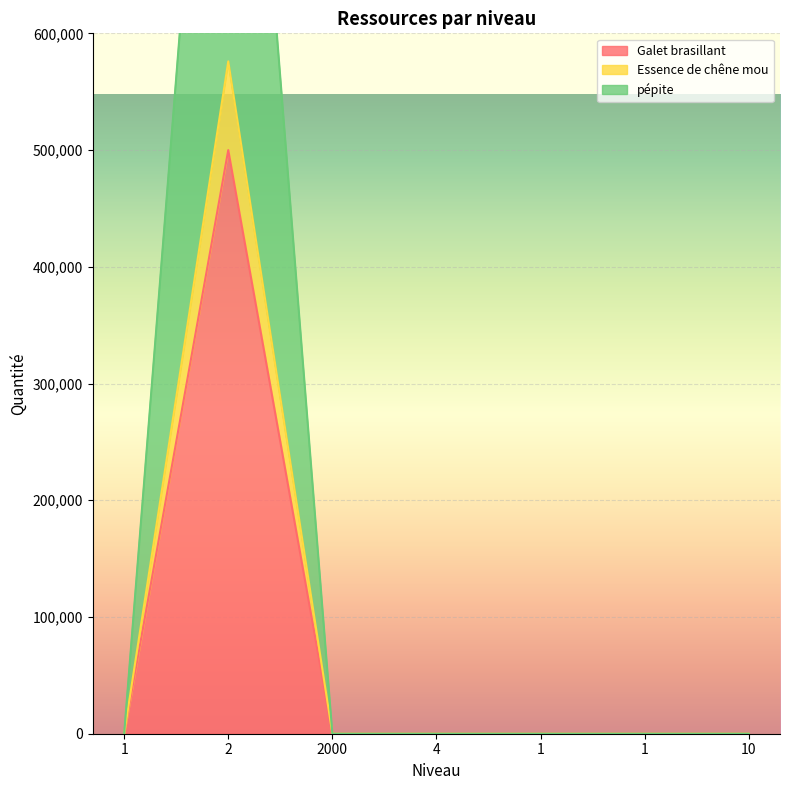

Which series changed the most between 2000 and 1?

Galet brasillant